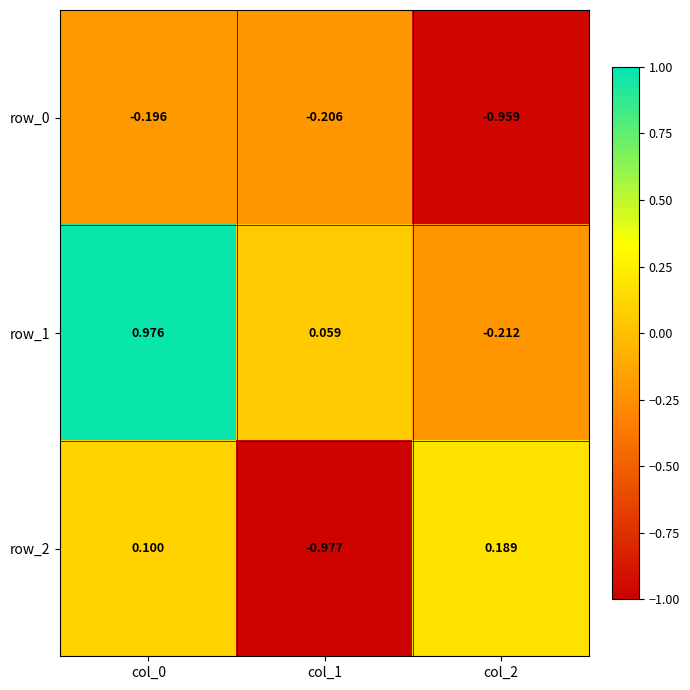

Is the value of row_2 at col_2 greater than the value of row_1 at col_2?

Yes